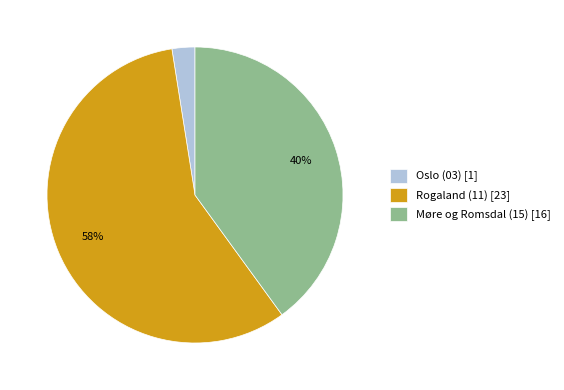

Between Rogaland (11) and Møre og Romsdal (15), which is larger?

Rogaland (11)